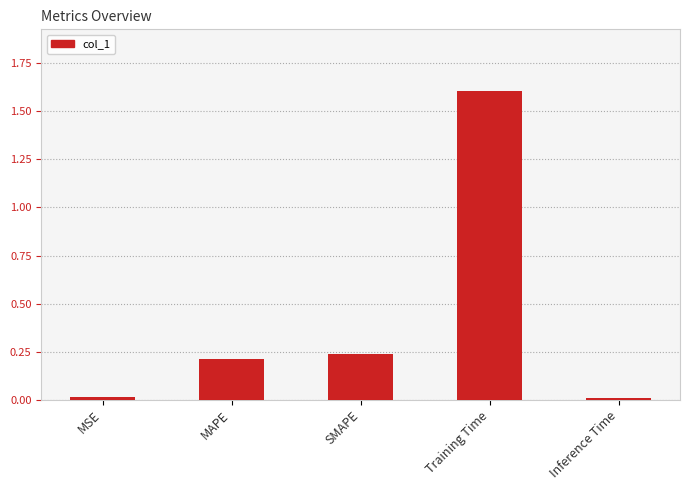

What is the maximum value shown in the chart?

1.6